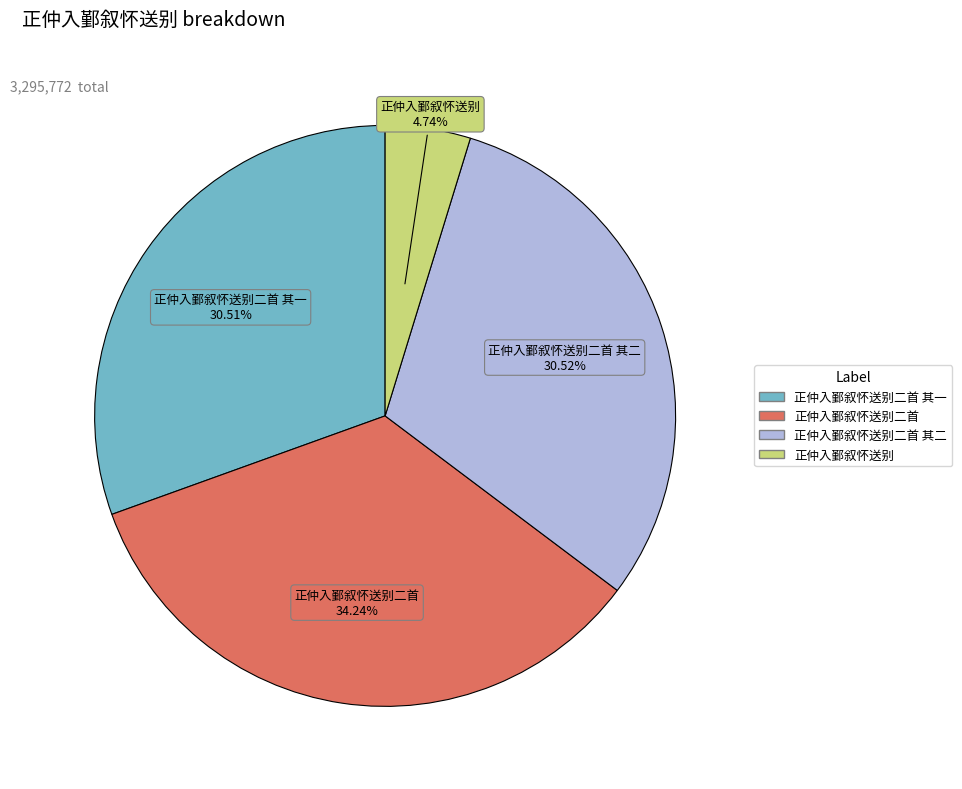

Is there a majority slice in this chart?

No